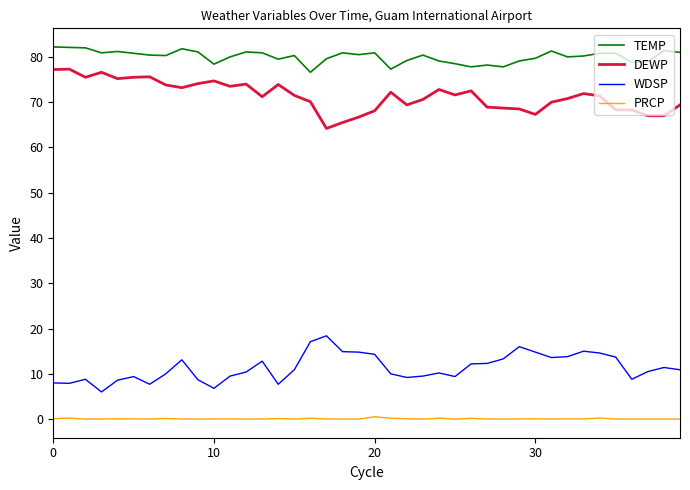

List the series in order of their peak value, highest first.

TEMP, DEWP, WDSP, PRCP